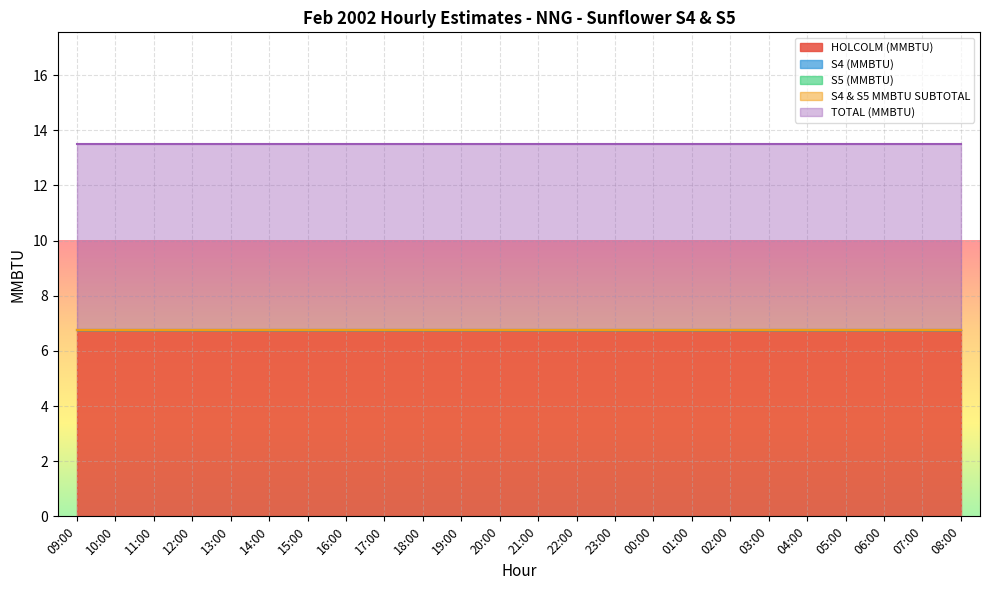

True or false: S4 & S5 MMBTU SUBTOTAL and S5 (MMBTU) cross at least once.

False